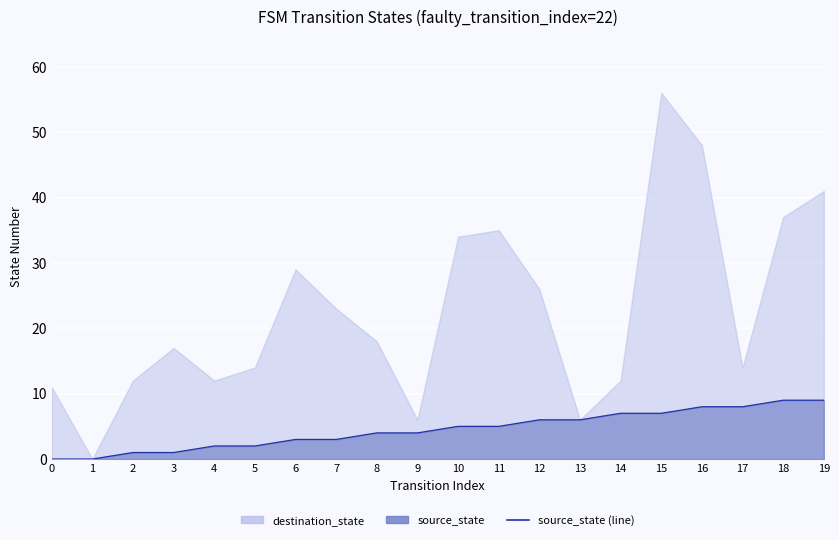

How many values are above zero?

18